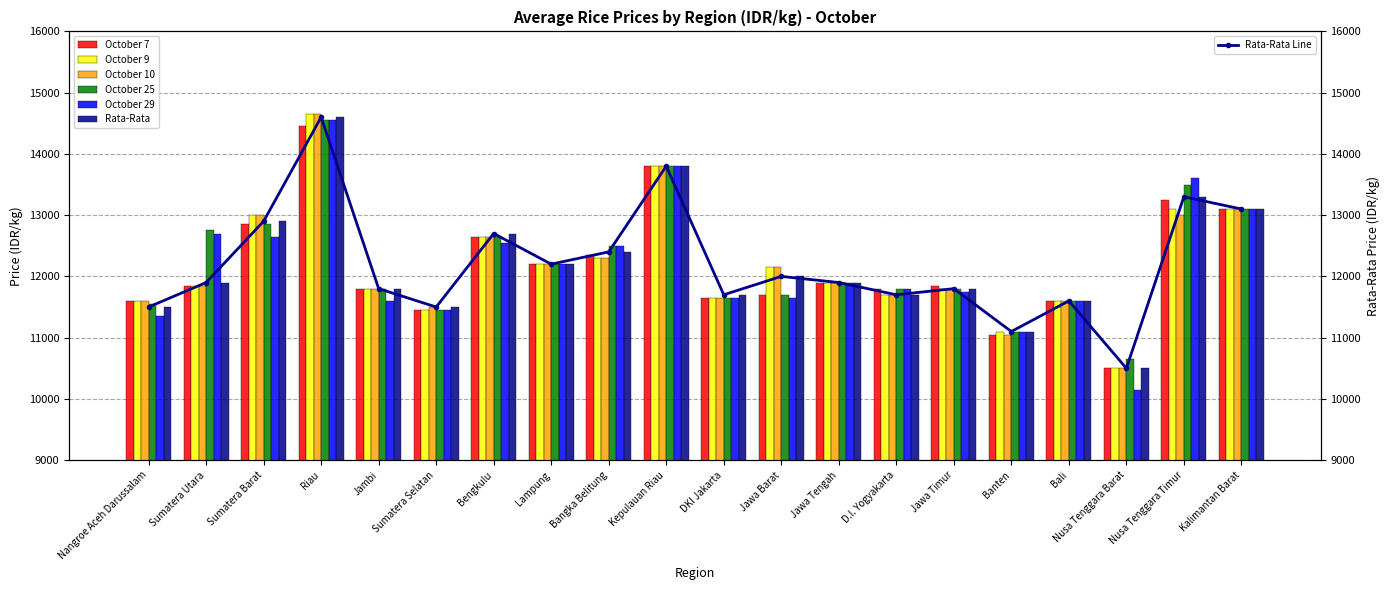

Which series has the widest spread of values?

October 29